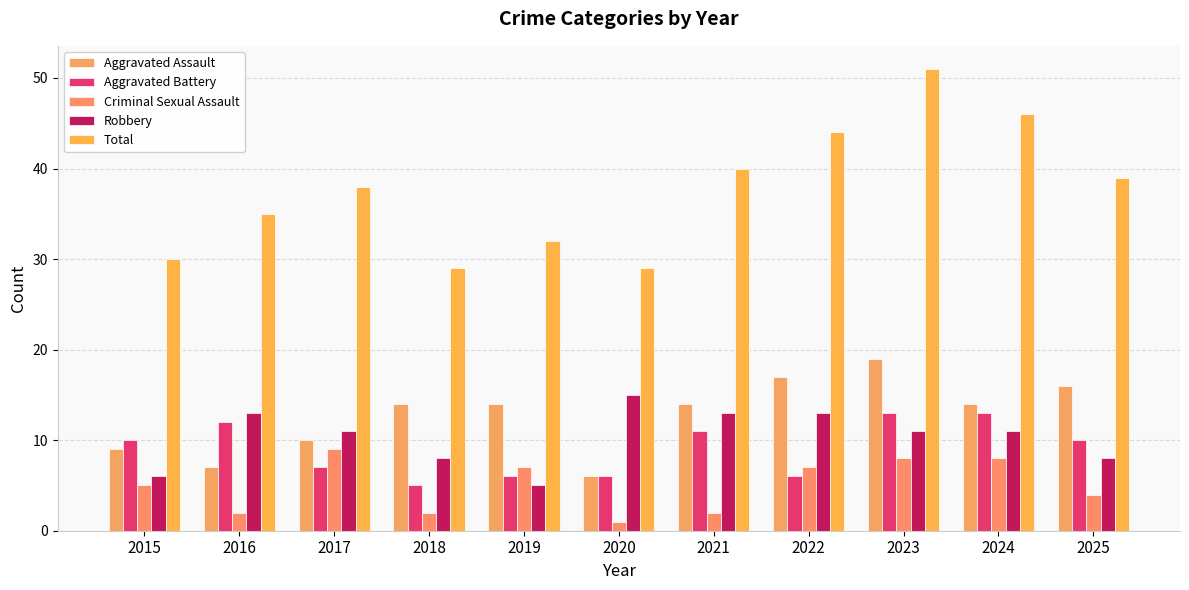

Which category has the lowest value across all series?

2020